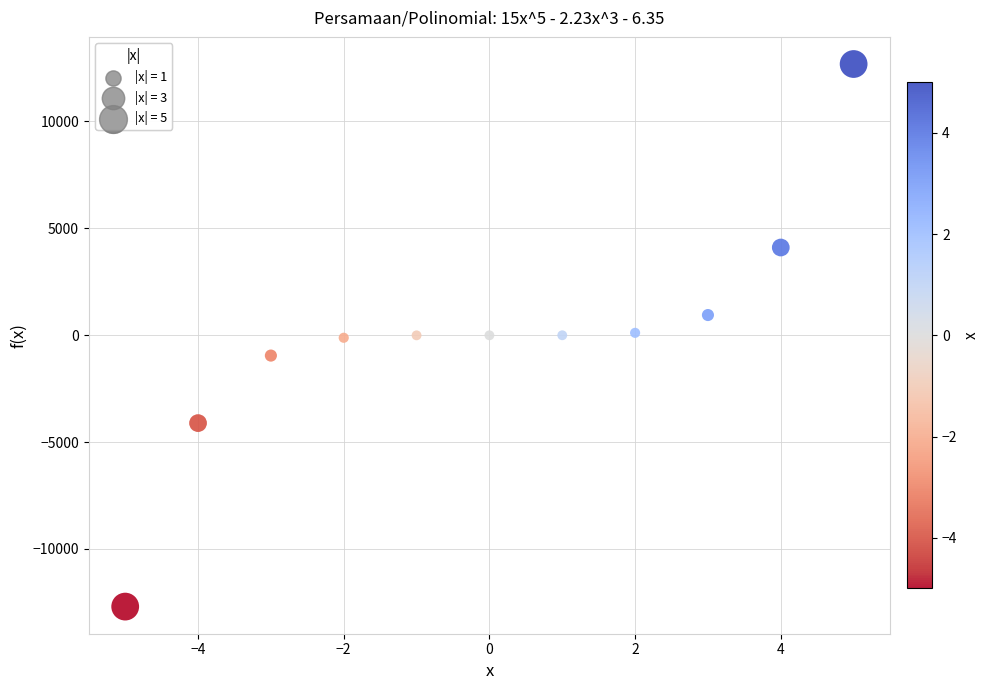

What is the range of Y values (max minus min)?

25380.0